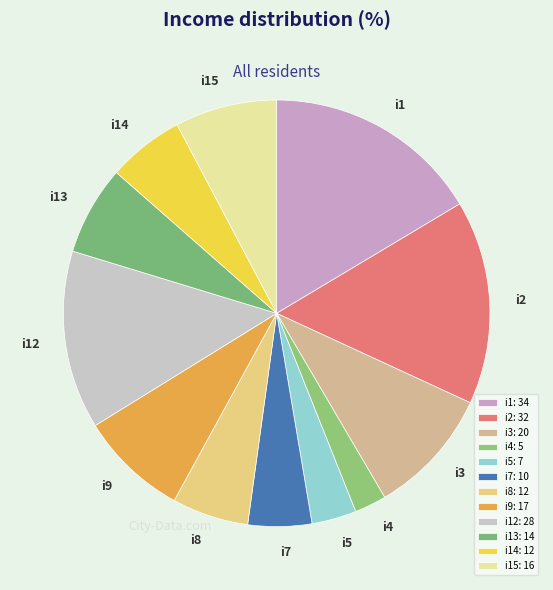

Is there a majority slice in this chart?

No